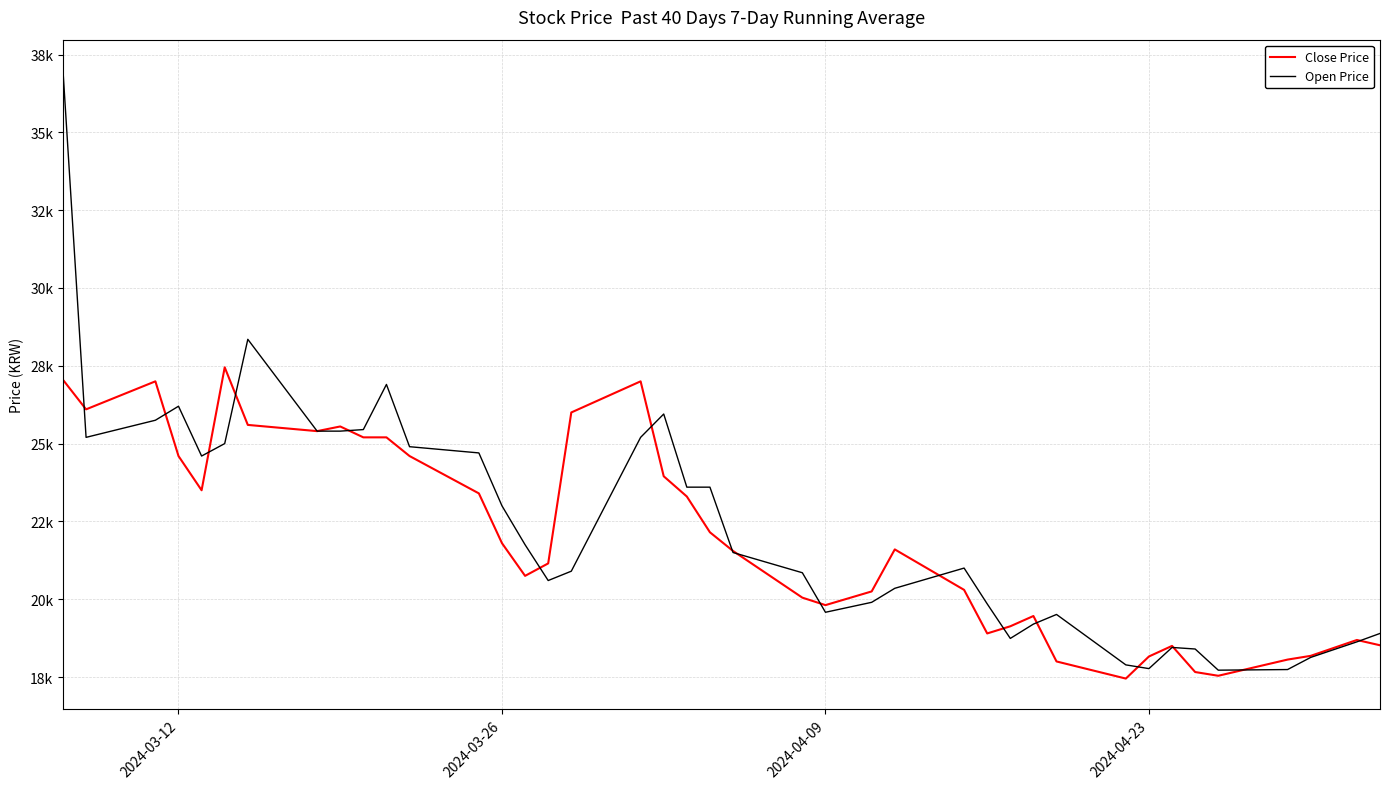

What are all the series names shown in the legend?

Close Price, Open Price